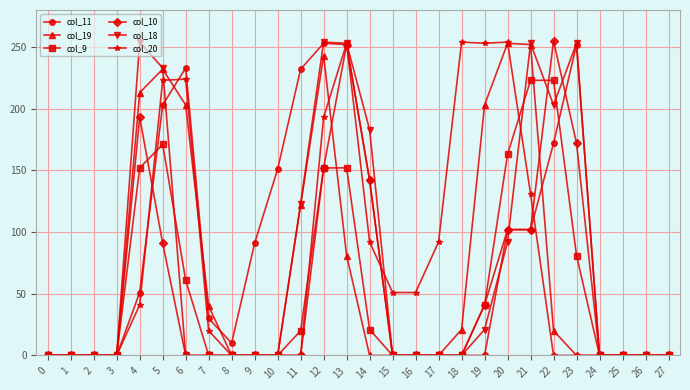

Is the value of col_9 at 11 greater than the value of col_19 at 9?

Yes